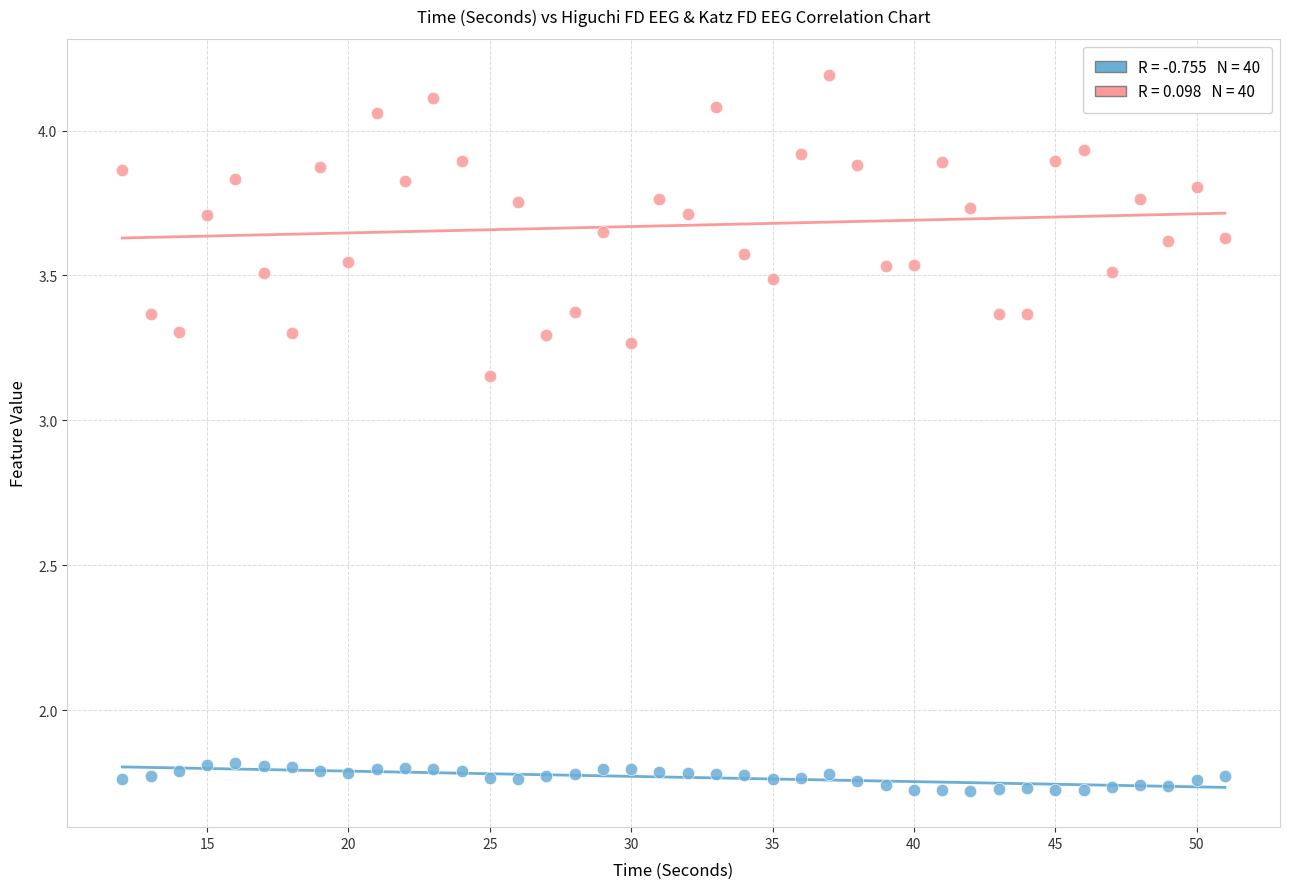

Across all data points, what is the range of Y values (max minus min)?

2.5